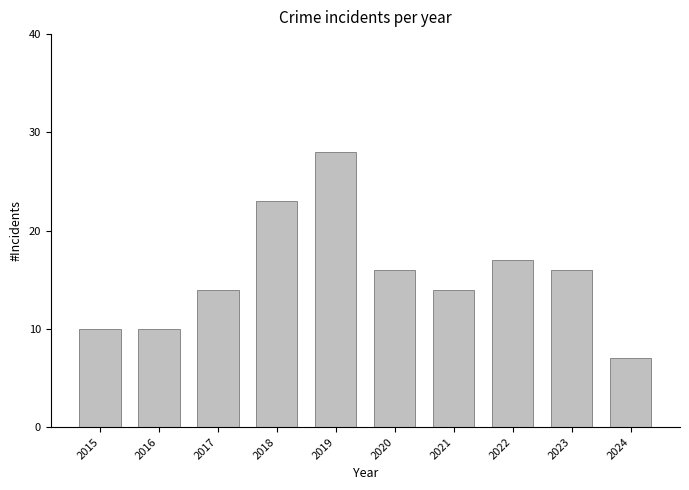

What is the sum of all values?

155